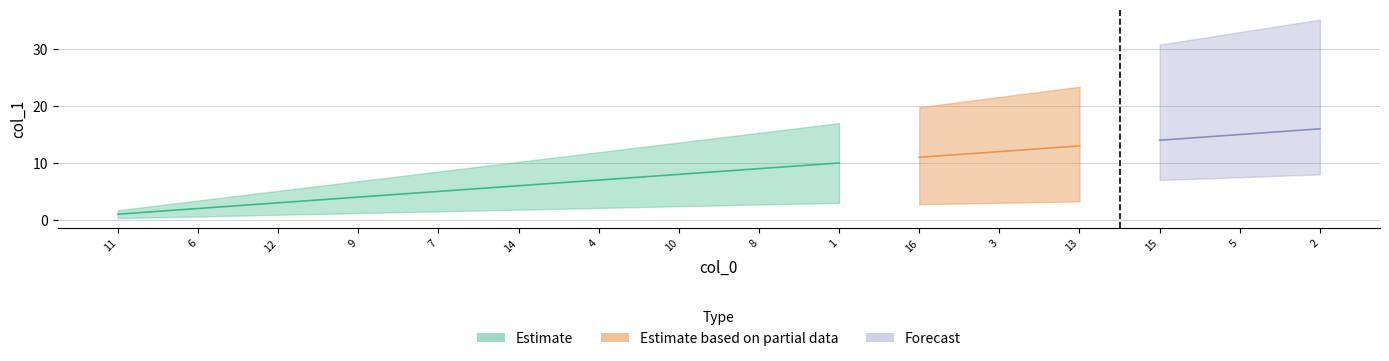

Rank the categories by value from highest to lowest.

2, 5, 15, 13, 3, 16, 1, 8, 10, 4, 14, 7, 9, 12, 6, 11